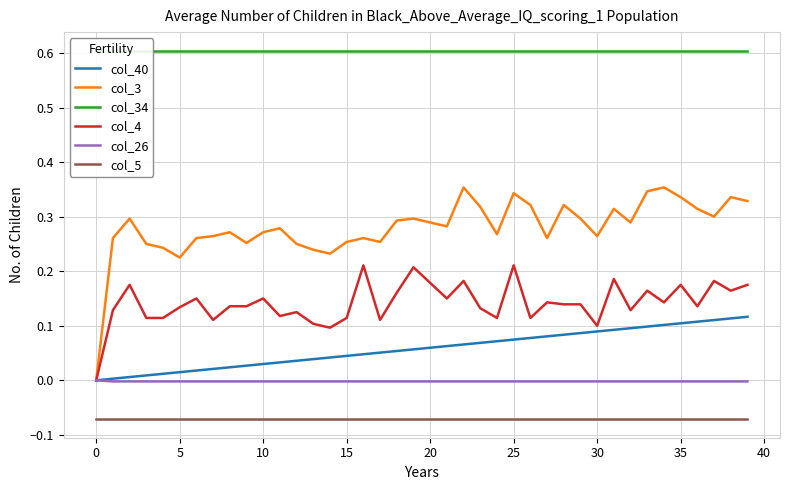

How many data points in col_26 are less than 0?

39